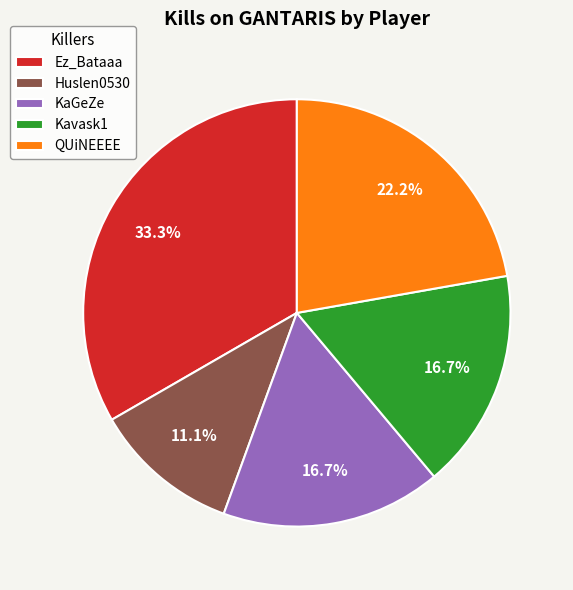

Does KaGeZe represent more than half of the total?

No